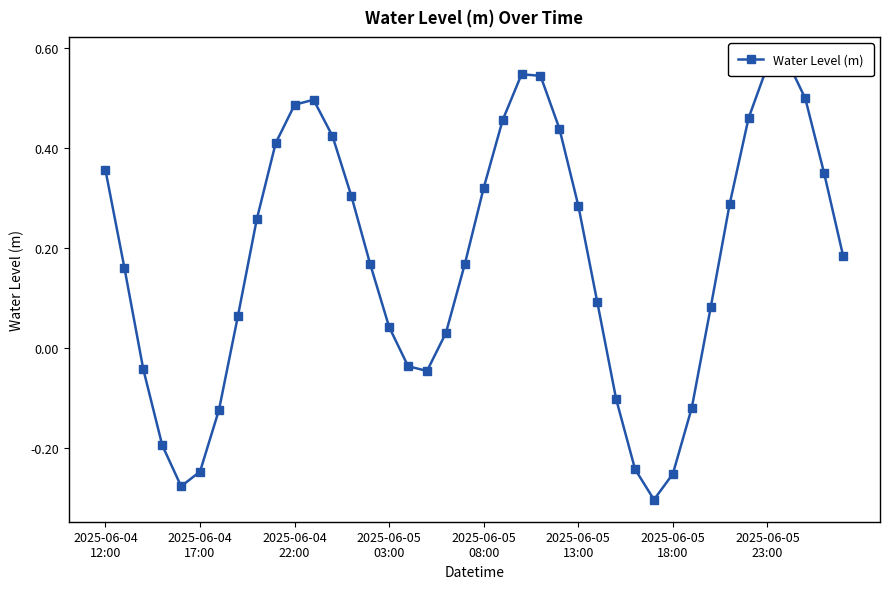

How many values are below 0?

12